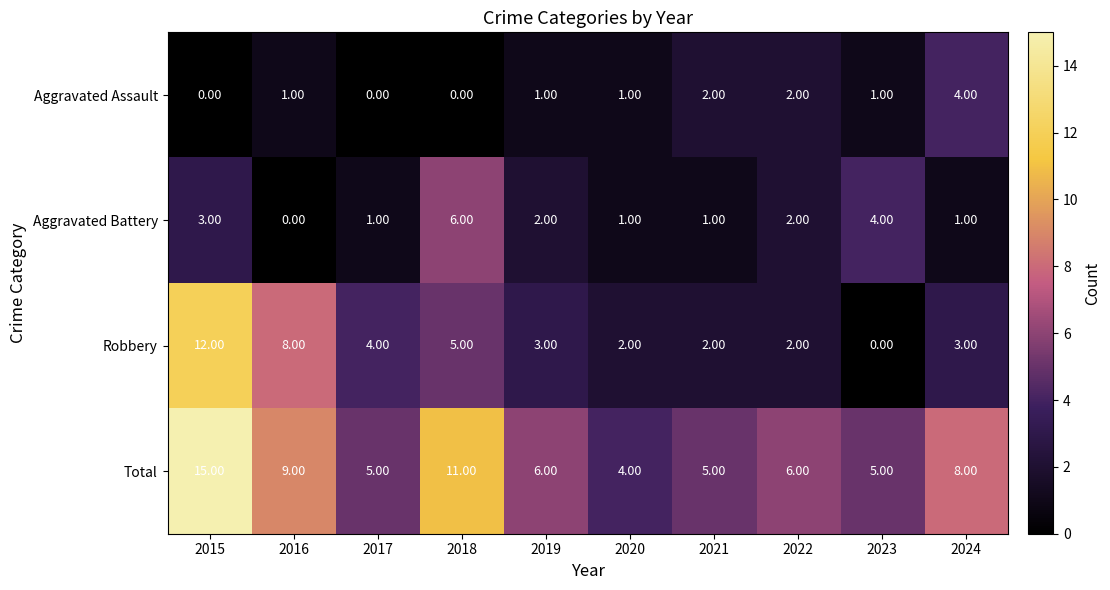

How many data points in Total are less than 6?

4